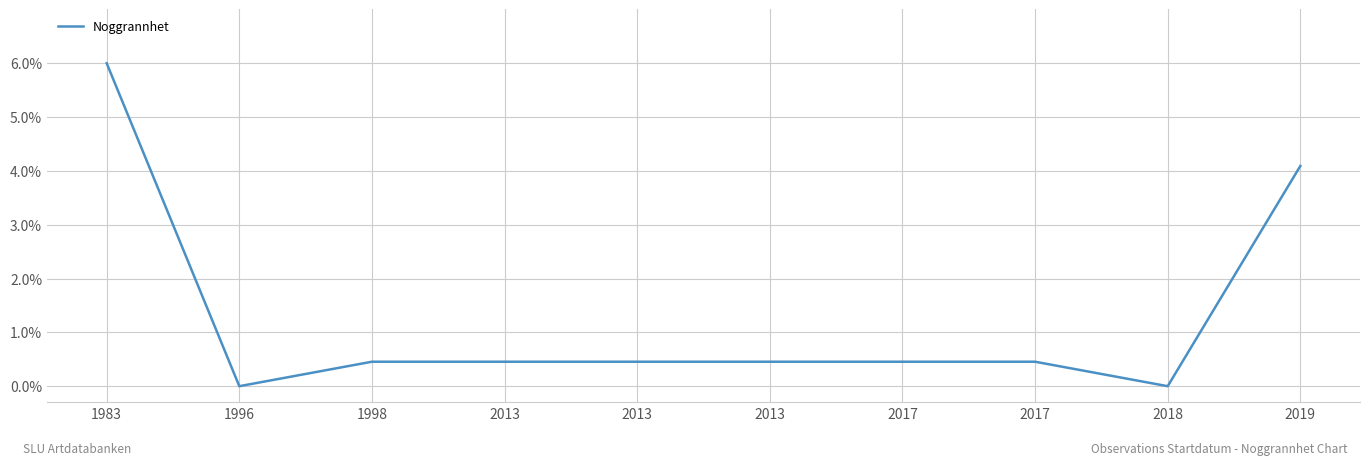

List the labels in order of value, largest first.

1983, 2019, 1998, 2013, 2013, 2013, 2017, 2017, 1996, 2018